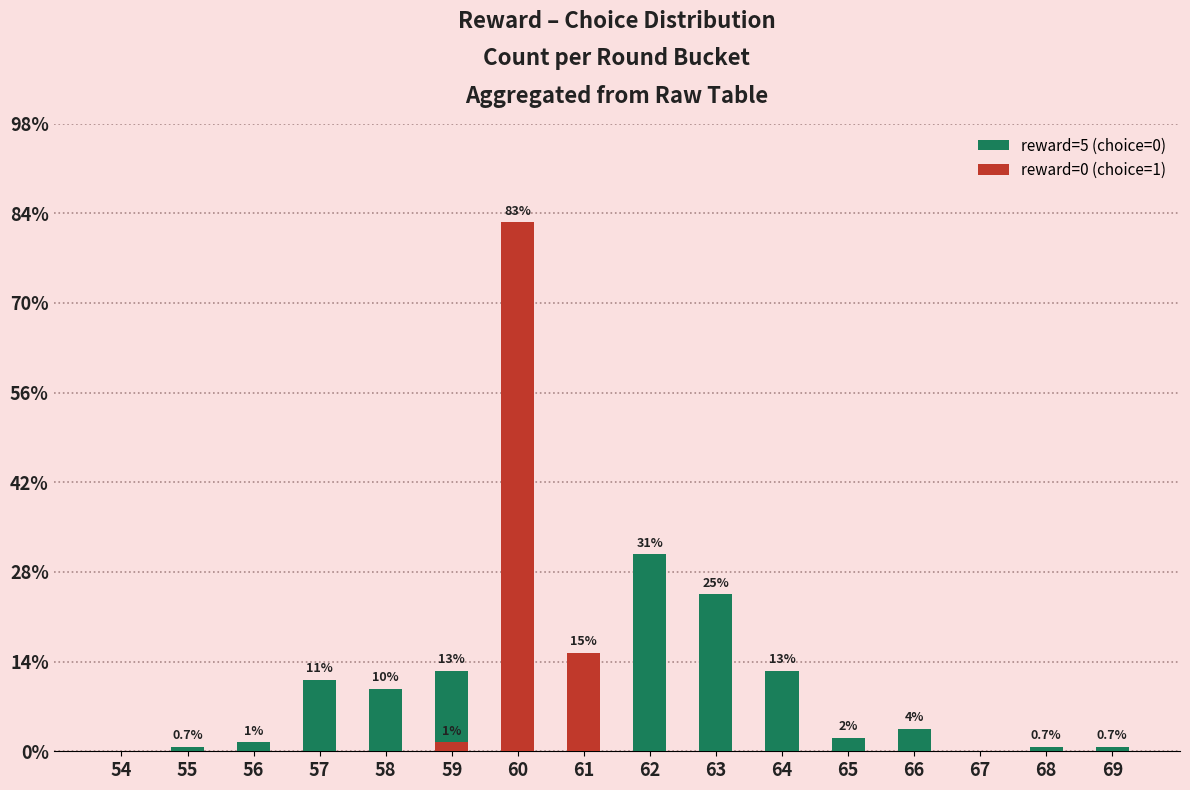

What are all the series names shown in the legend?

reward=5 (choice=0), reward=0 (choice=1)